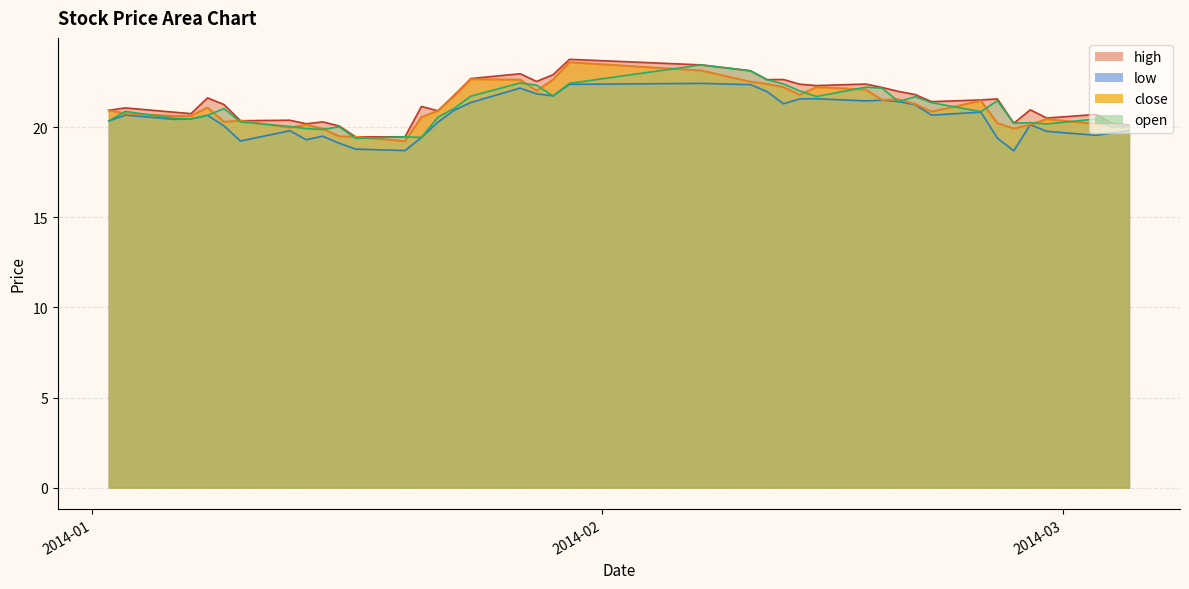

How many values in the high series exceed 21?

23